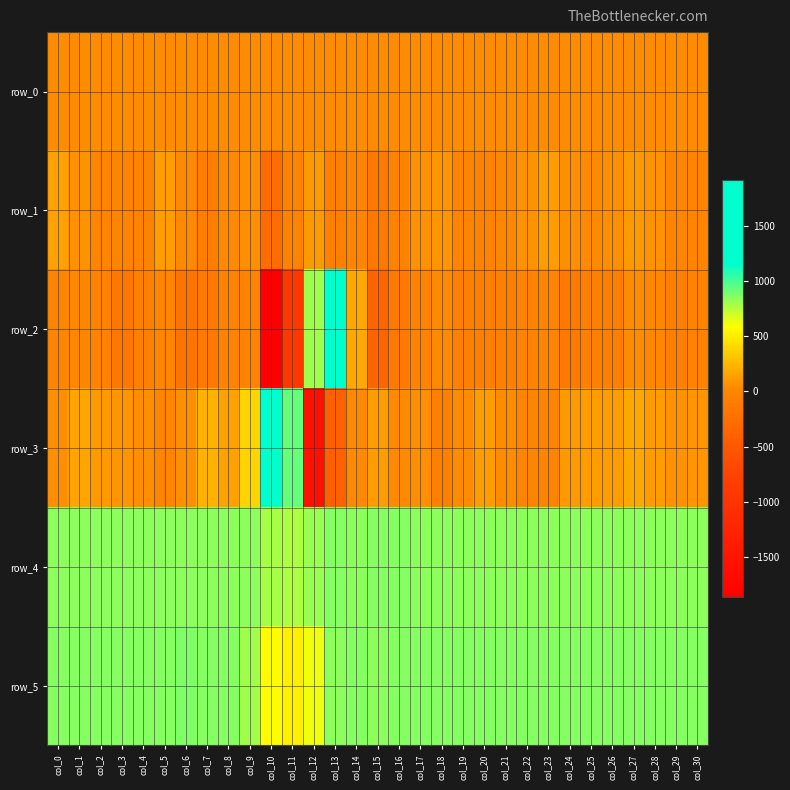

How many values in row_1 are above zero?

20